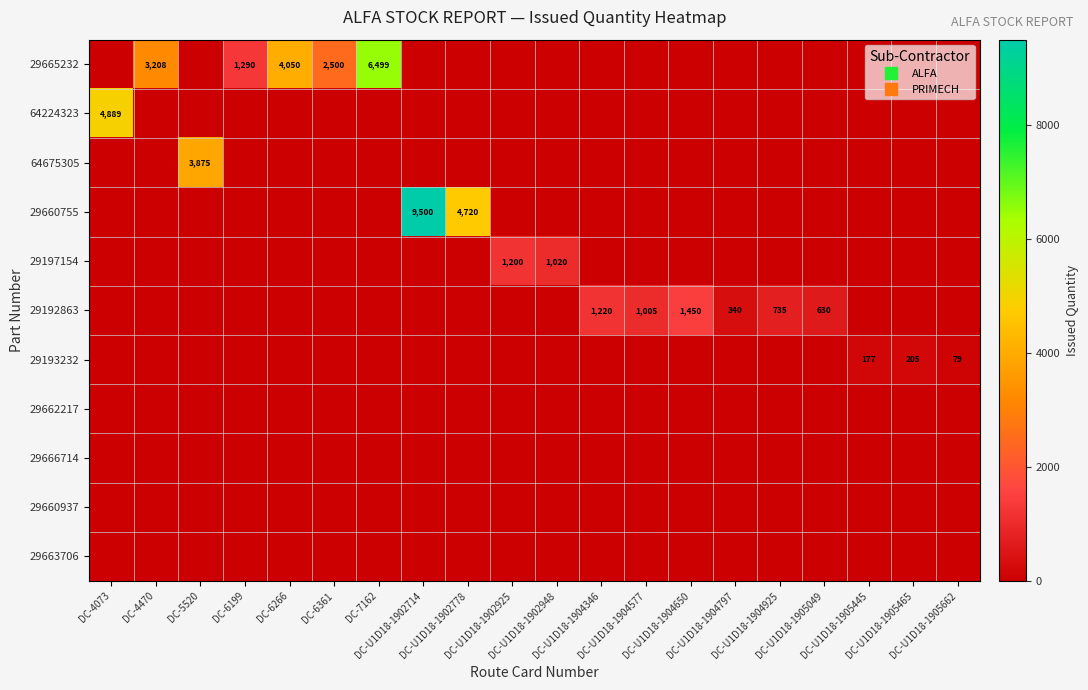

How many categories are shown in the chart?

20